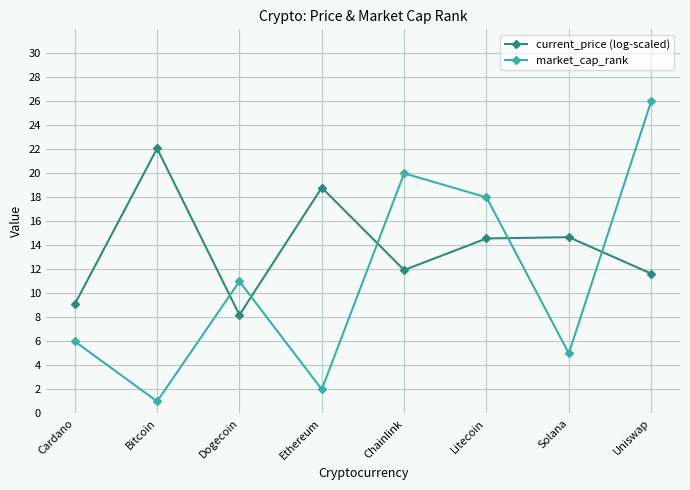

Where do current_price (log-scaled) and market_cap_rank first cross each other?

Bitcoin and Dogecoin